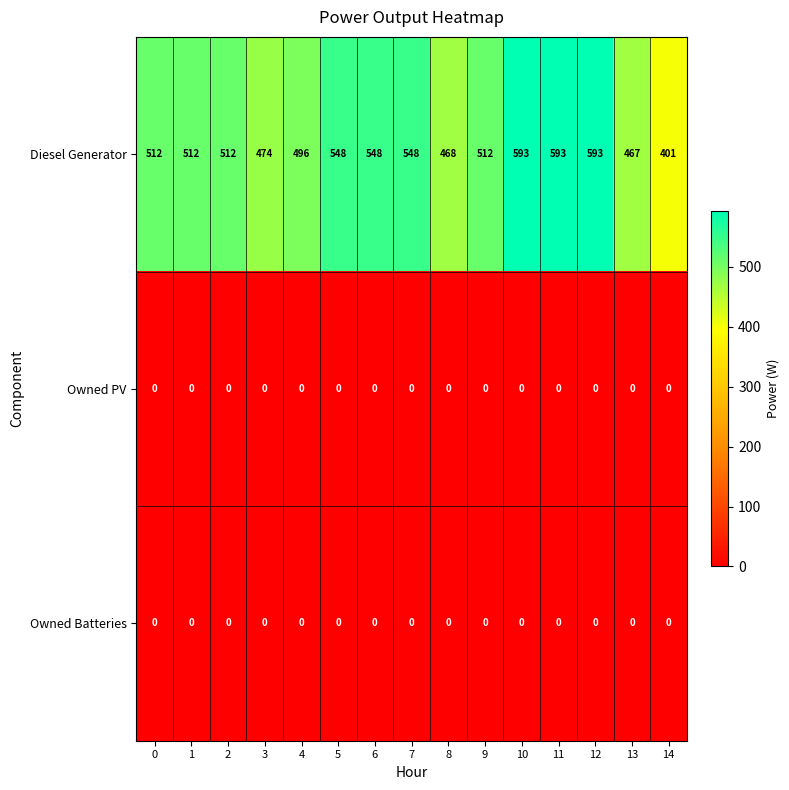

The Owned PV series shows 0 at 2. True or false?

True